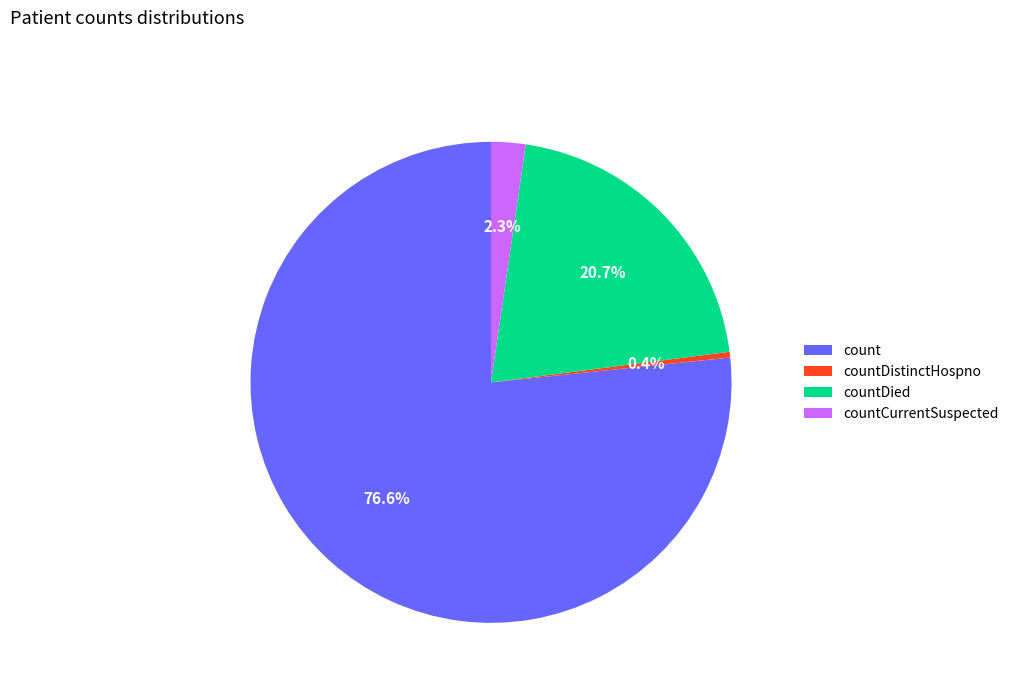

To the nearest percent, what is the difference between the largest and smallest slice percentages?

76%